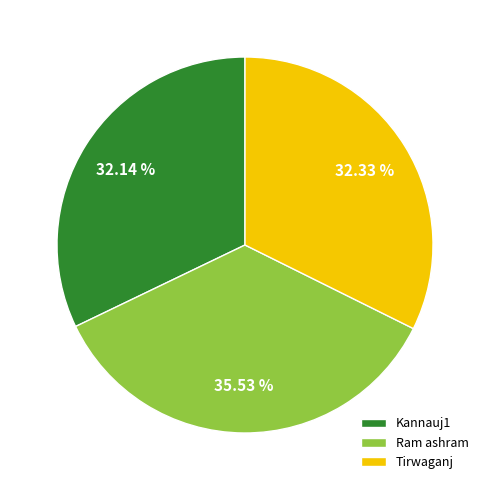

What percentage is NOT represented by Kannauj1?

67.9%